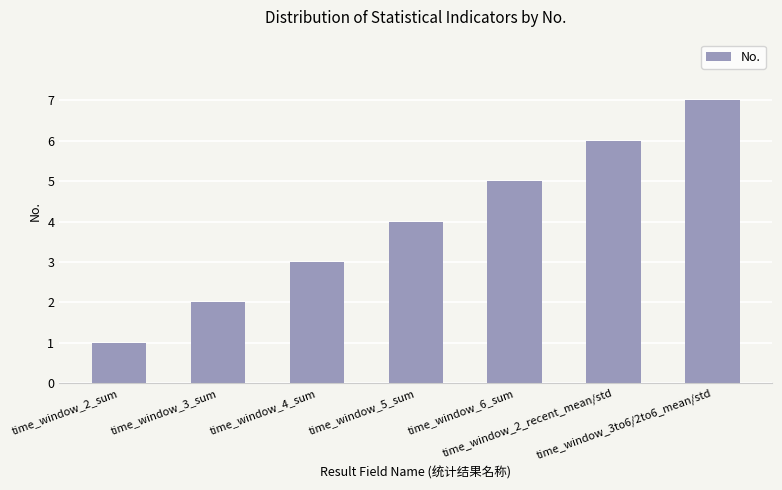

Reading left to right, what are all the values shown in this chart?

1	2	3	4	5	6	7